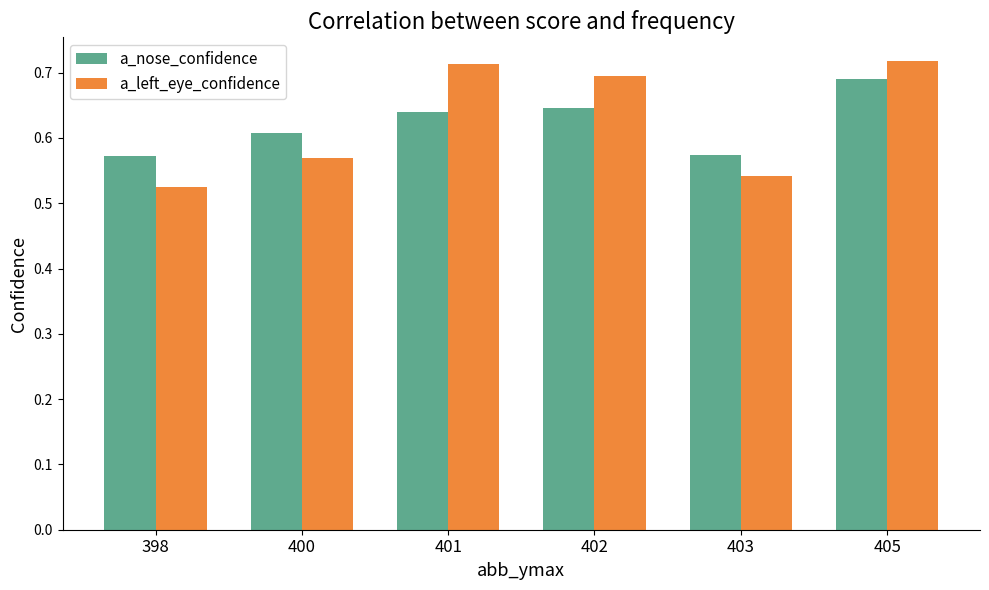

Which label corresponds to the smallest value in the chart?

398